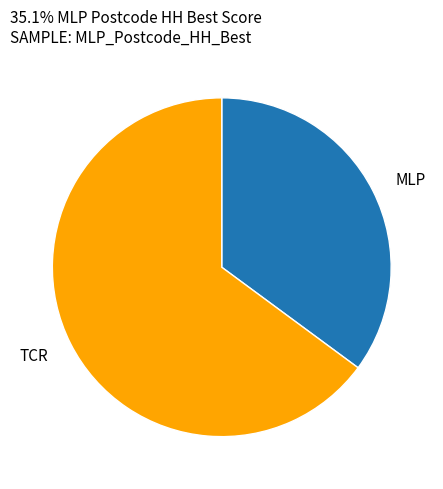

Do MLP and TCR together represent more than half of the pie?

Yes